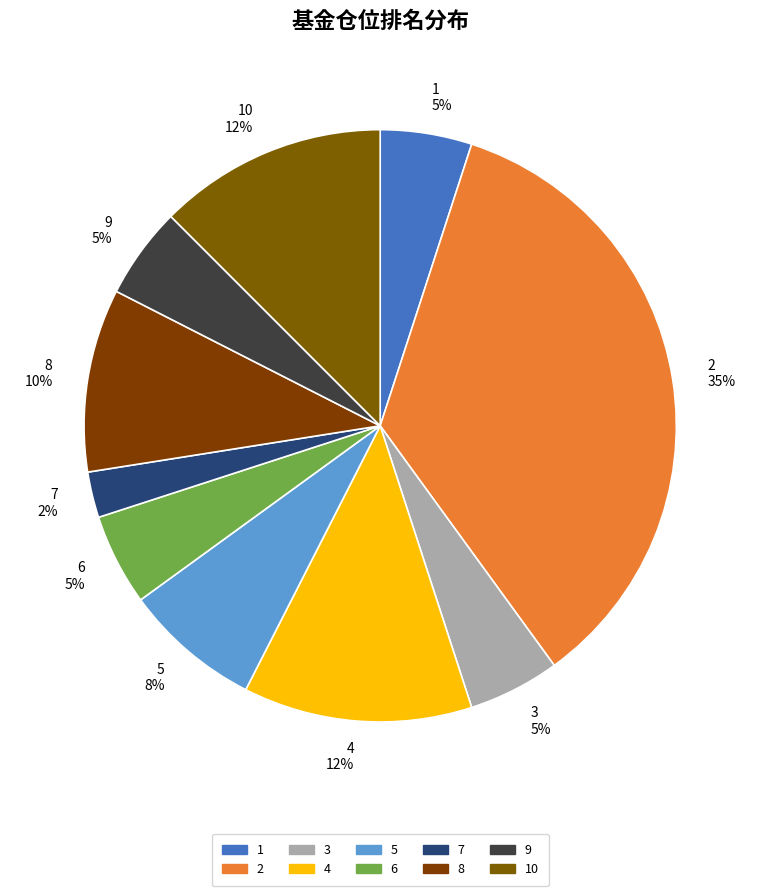

How many slices are in this pie chart?

10